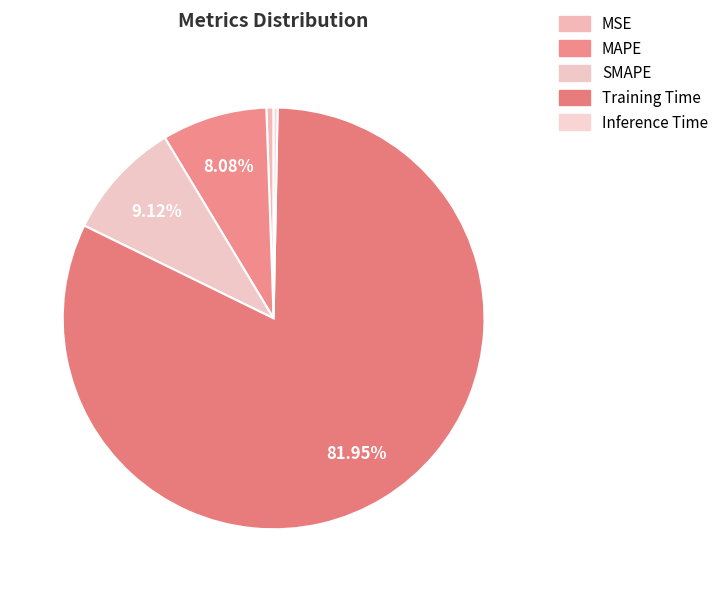

Which slice is the smallest?

Inference Time